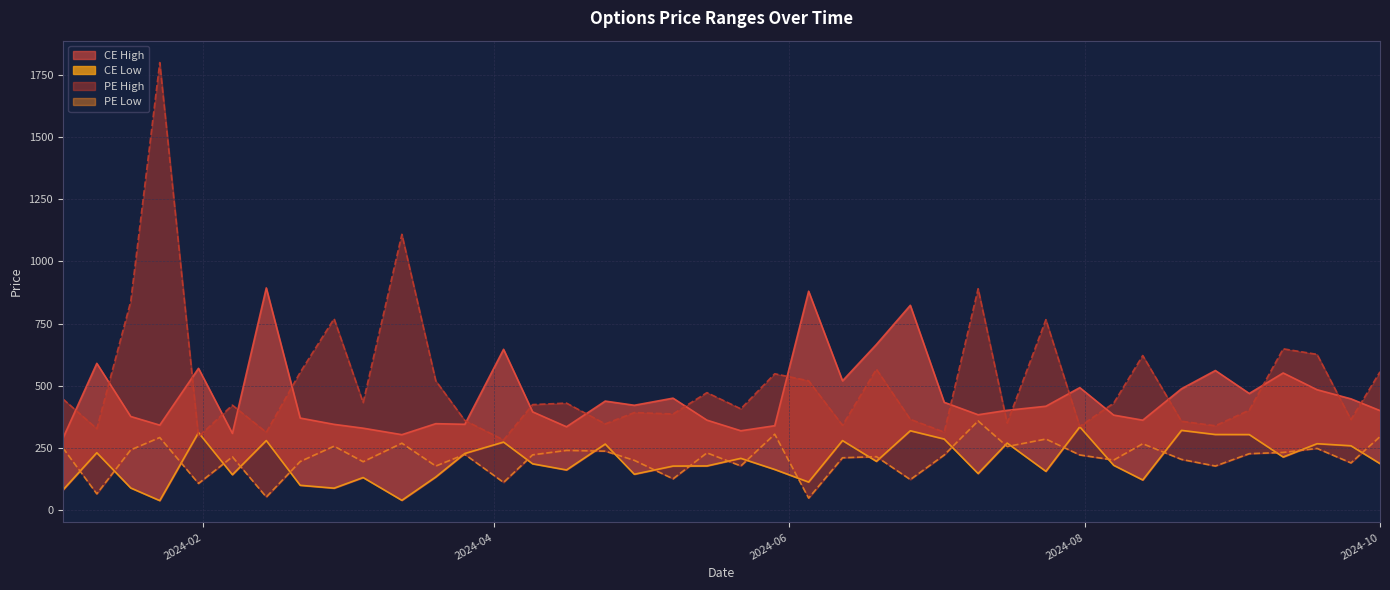

What is the difference between the highest and lowest values at 2024-07-03?

212.0